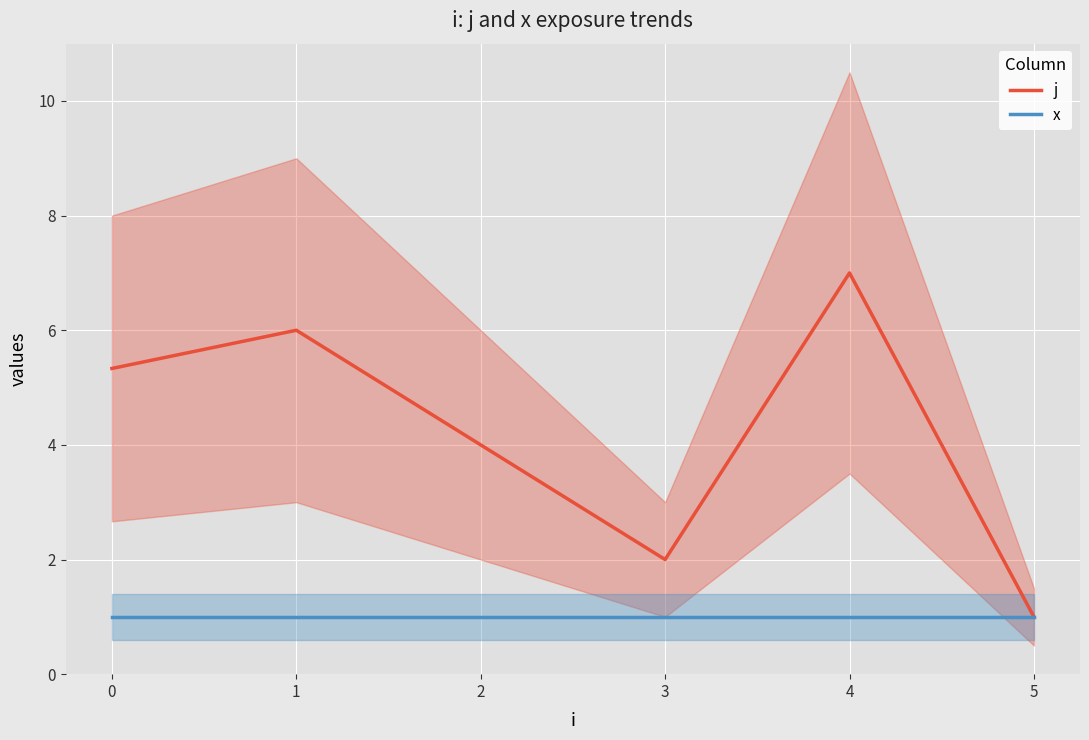

Which category has the highest value in the j series?

4